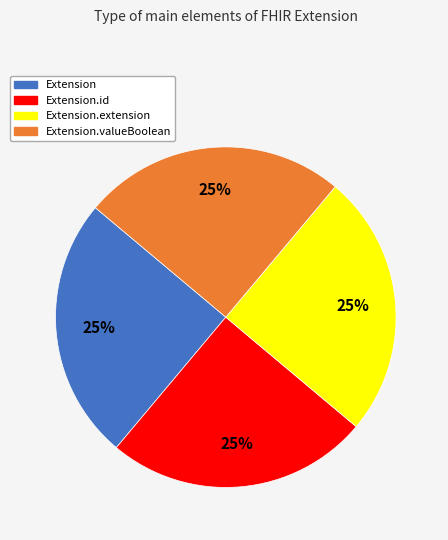

How many slices are in this pie chart?

4